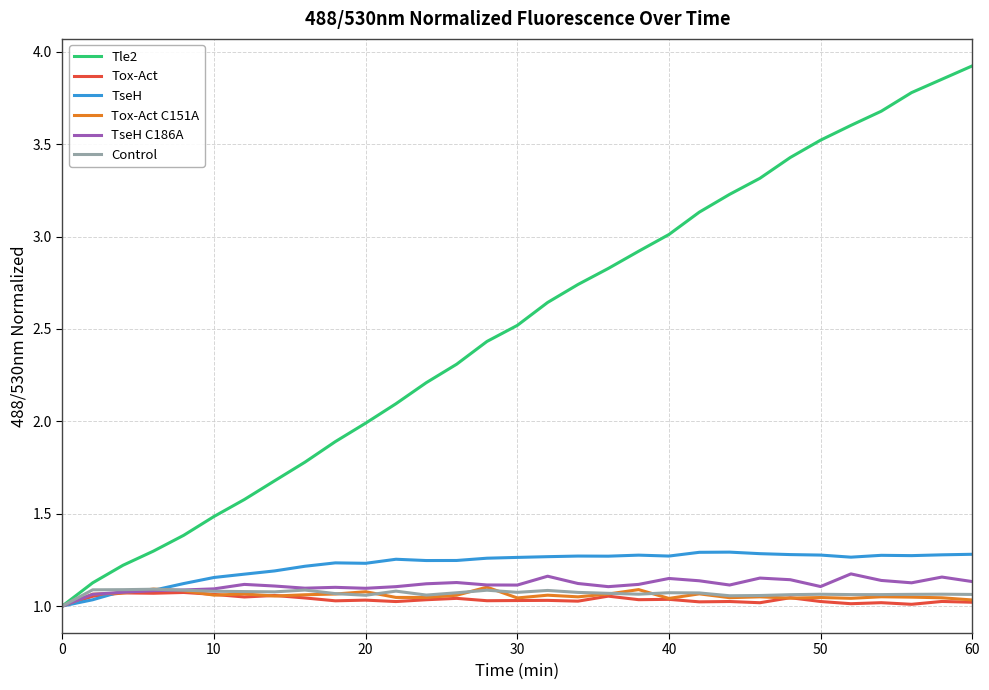

Which series has the largest range (max minus min)?

Tle2